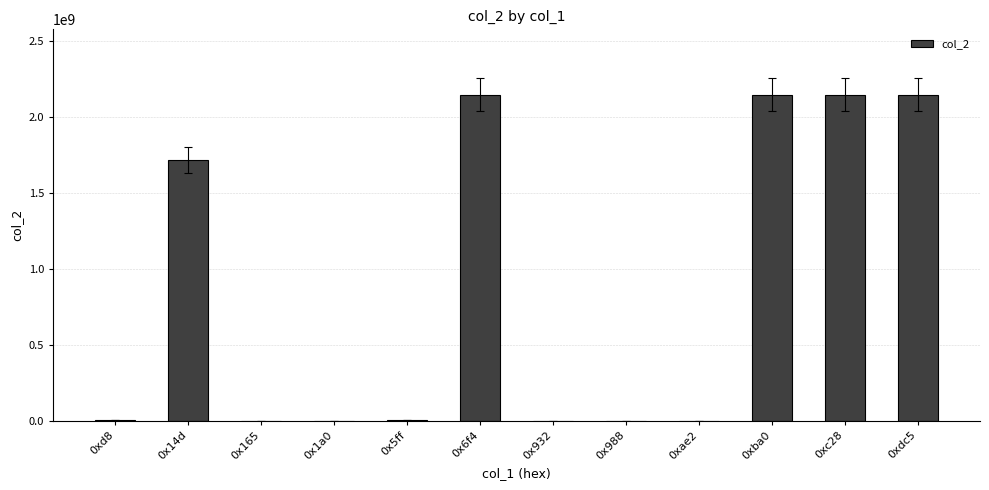

At which label is the value closest to 1073742221?

0x14d